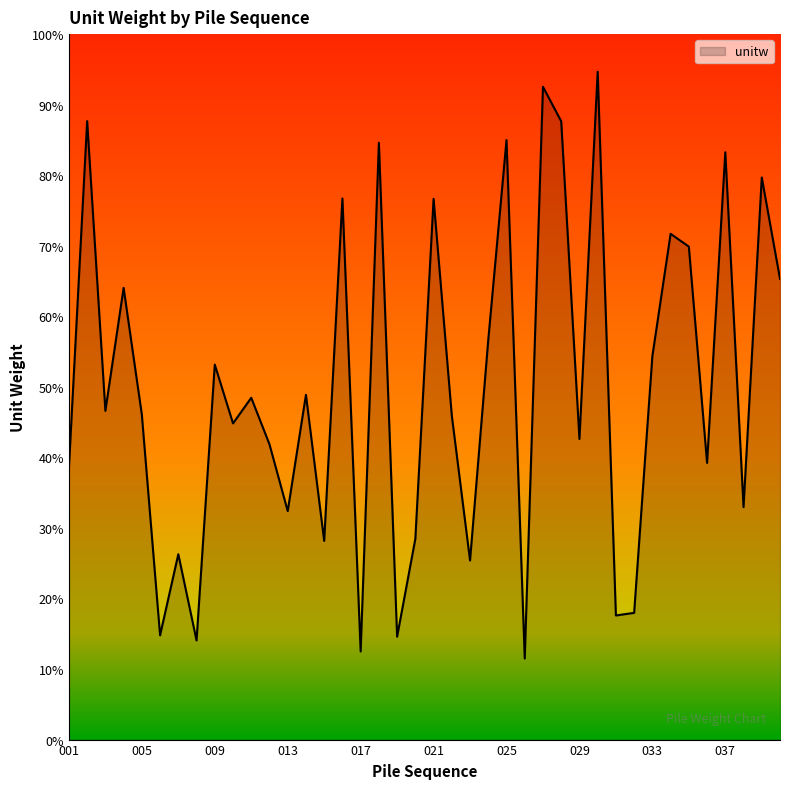

Is this an area chart (filled region under the line)?

Yes